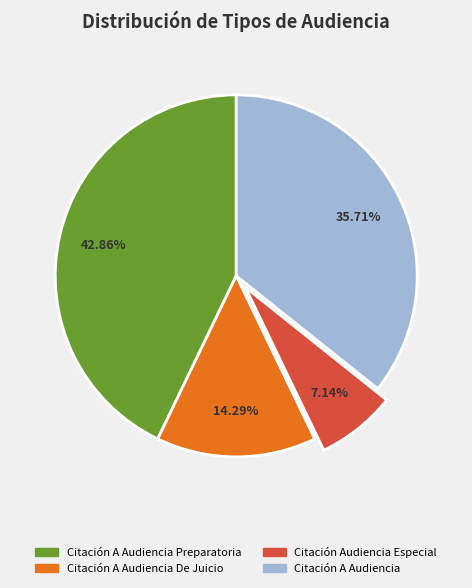

How many slices are in this pie chart?

4